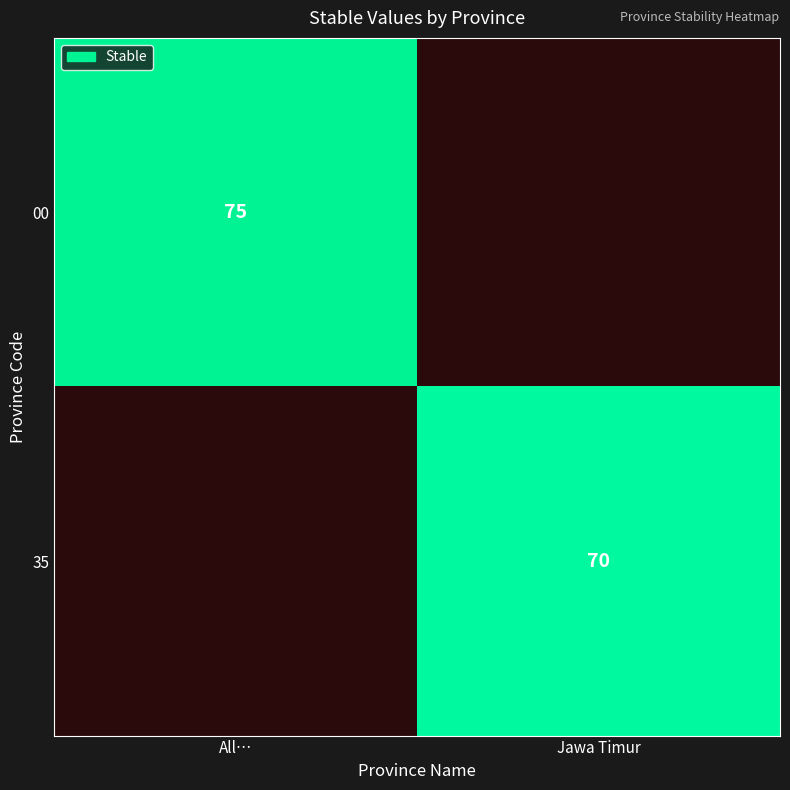

The value of 35 at Jawa Timur is 70. True or false?

True